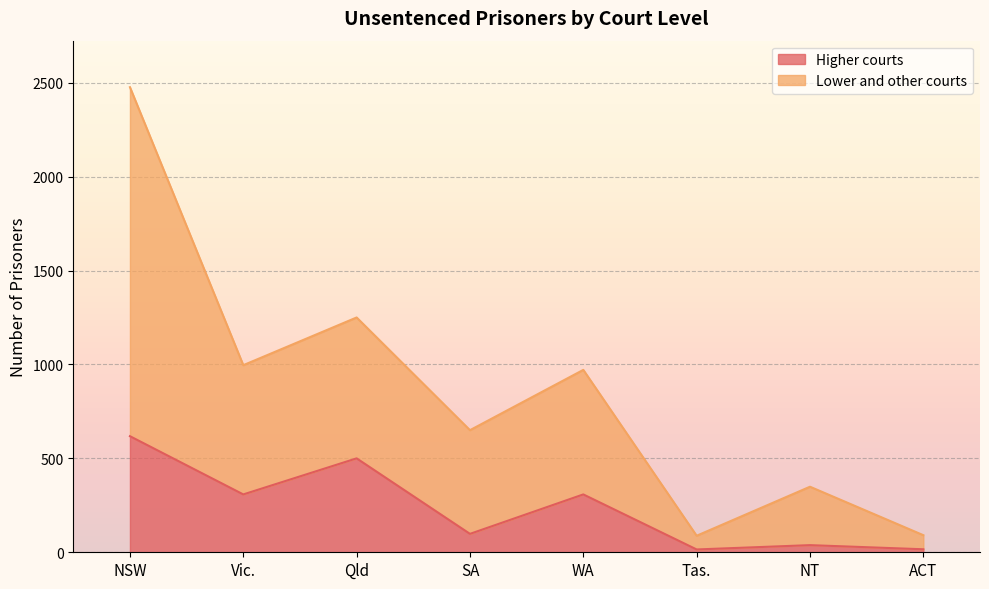

At which category does the chart reach its peak across all series?

NSW